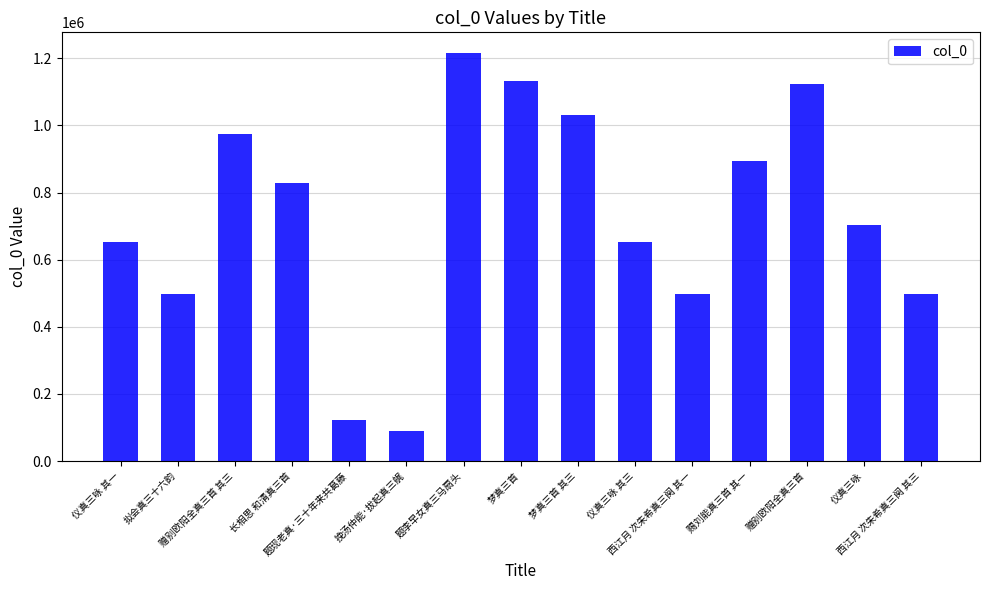

Does the chart contain stacked bars?

No